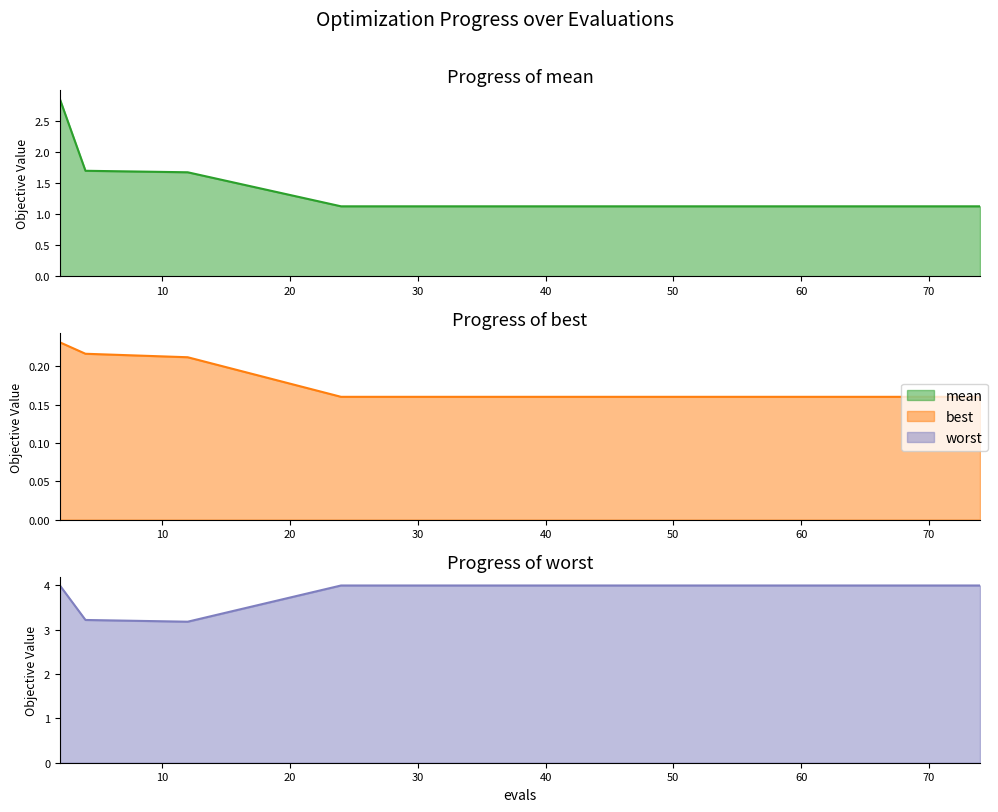

Count the number of data series in this chart.

3